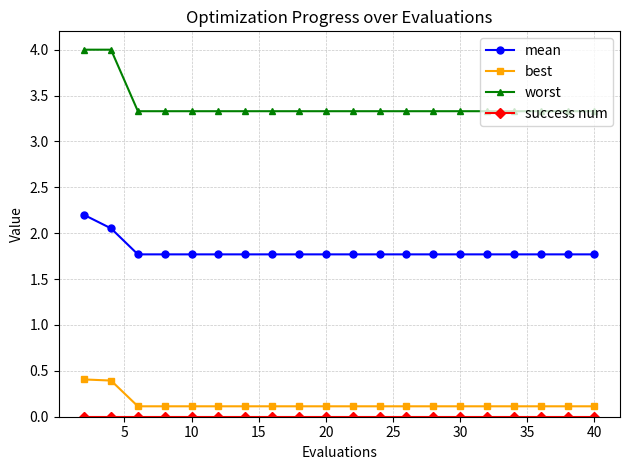

Which series has the largest range (max minus min)?

worst